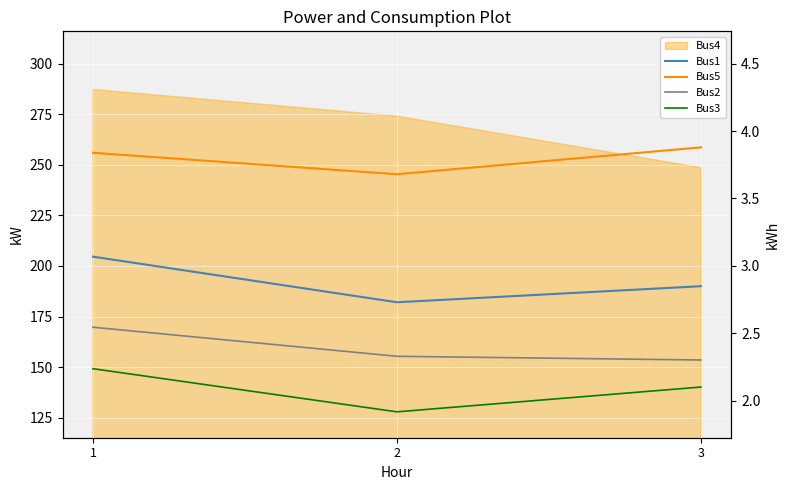

At which category is the sum across all series the highest?

1